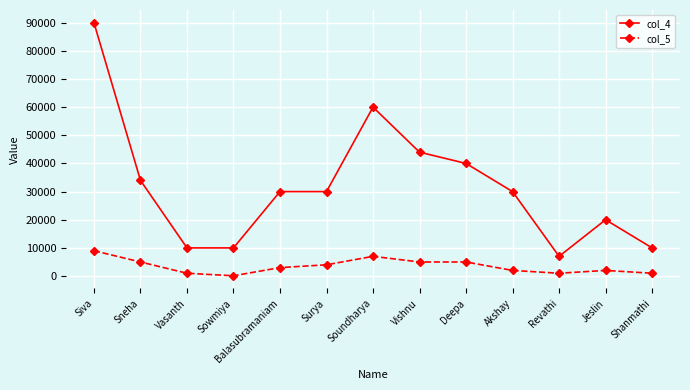

Which series has the largest total across all categories?

col_4